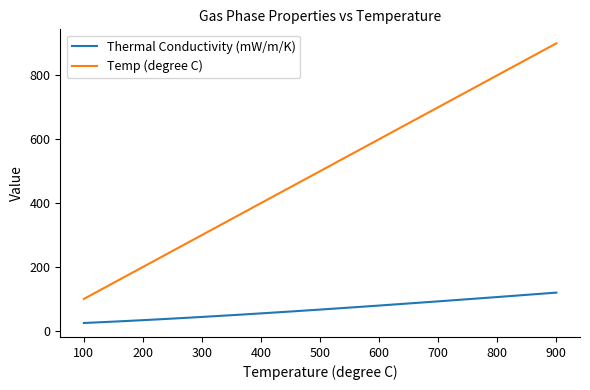

True or false: Thermal Conductivity (mW/m/K) and Temp (degree C) cross at least once.

False